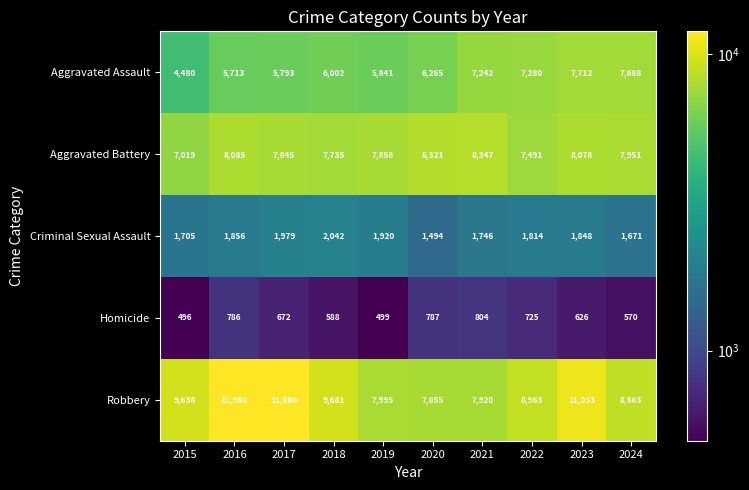

Which series has the largest total across all categories?

Robbery